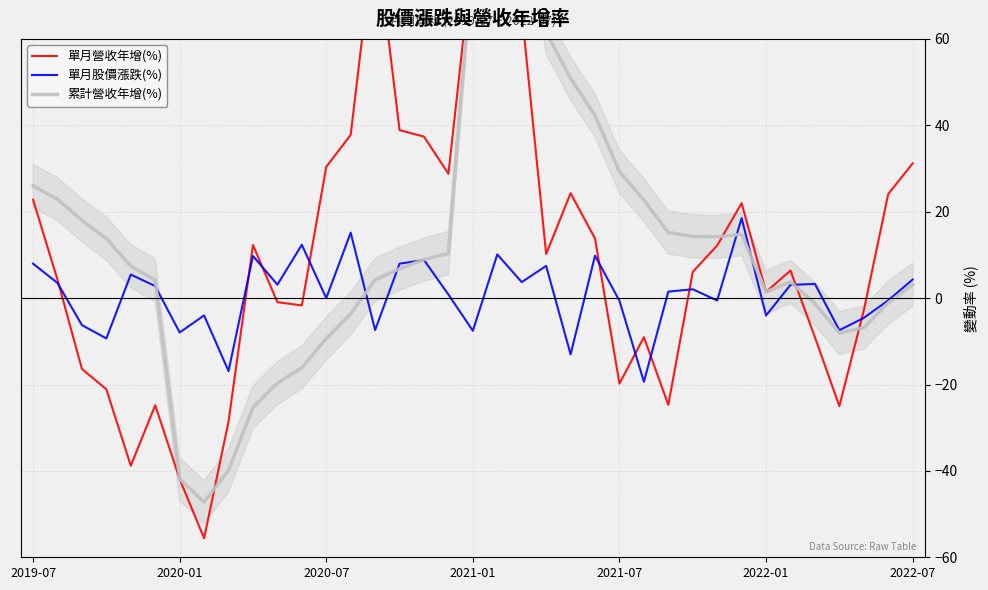

Reading left to right, list all the values displayed in this chart.

單月營收年增(%): 22.8	4.3	-16.4	-21.1	-38.8	-24.8	-41.9	-55.6	-28.6	12.3	-0.9	-1.7	30.4	37.8	85.6	38.9	37.4	28.8	80.2	222.6	66.4	10.2	24.3	13.8	-19.8	-9.0	-24.7	6.1	12.2	22.0	1.4	6.4	-9.1	-25.0	-2.9	24.1	31.2
單月股價漲跌(%): 8.0	3.5	-6.2	-9.3	5.5	2.8	-8.0	-4.0	-16.9	9.8	3.1	12.3	0.0	15.2	-7.4	8.0	8.8	0.8	-7.5	10.1	3.7	7.5	-13.0	9.8	-0.6	-19.4	1.5	2.0	-0.6	18.5	-4.0	3.1	3.3	-7.4	-4.6	-0.5	4.3
累計營收年增(%): 26.0	22.9	18.0	13.8	7.4	4.2	-41.9	-47.2	-39.9	-25.3	-19.7	-16.1	-9.4	-3.6	4.2	6.8	8.9	10.4	80.2	127.0	98.7	61.5	50.9	42.3	29.3	22.7	15.2	14.3	14.2	14.8	1.4	3.8	-1.2	-8.1	-6.8	-1.1	3.1